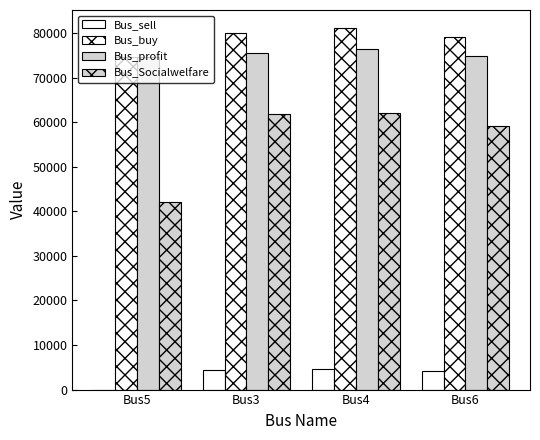

How many groups of bars are there?

4